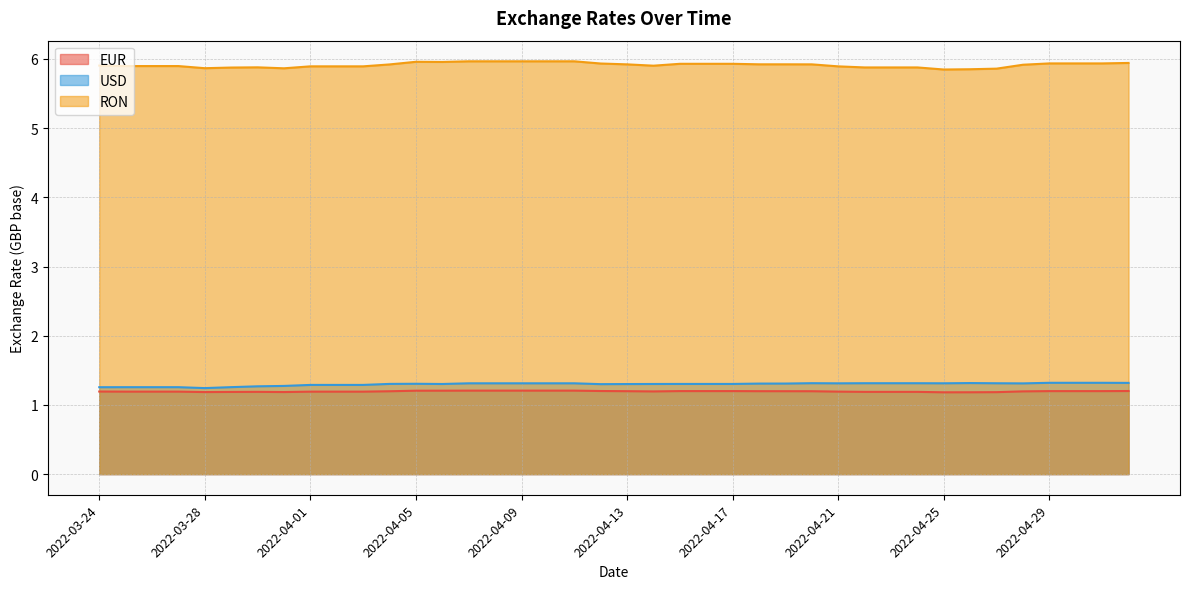

Which series has the widest spread of values?

RON